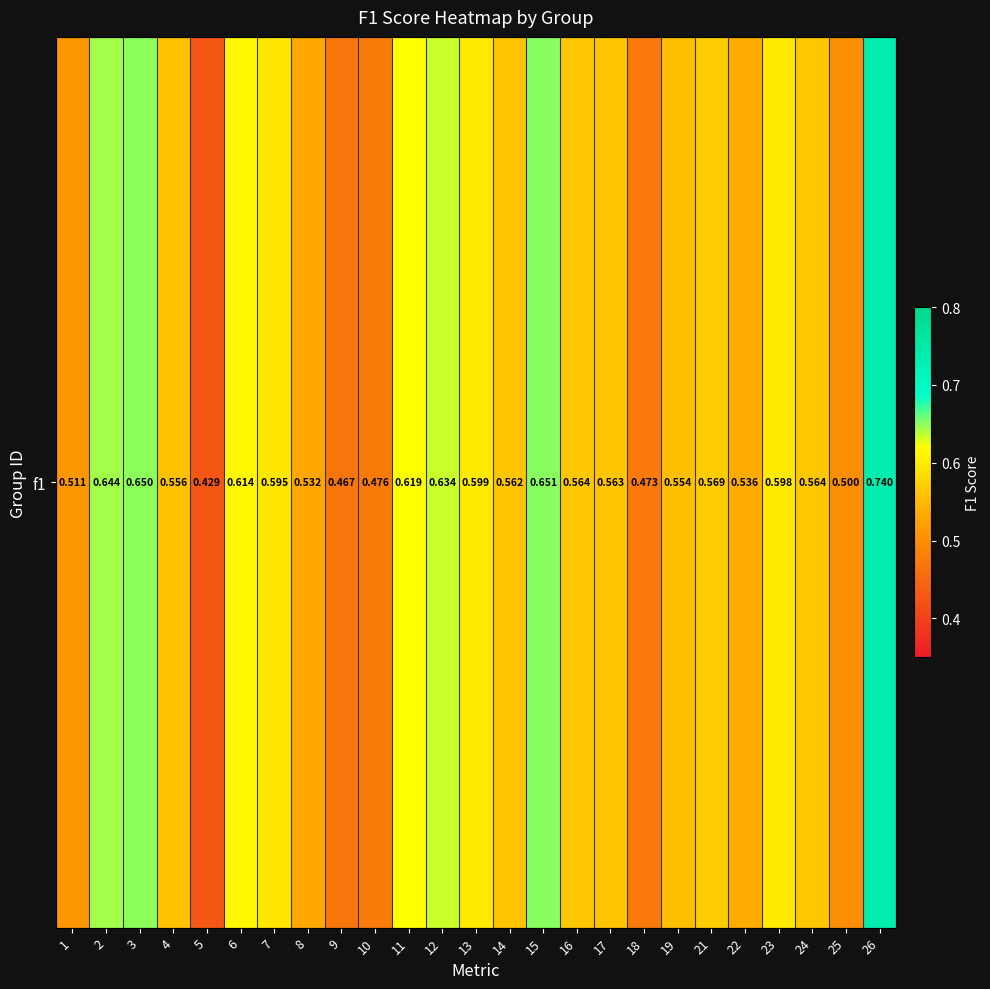

What is the difference between the maximum and minimum values?

0.3